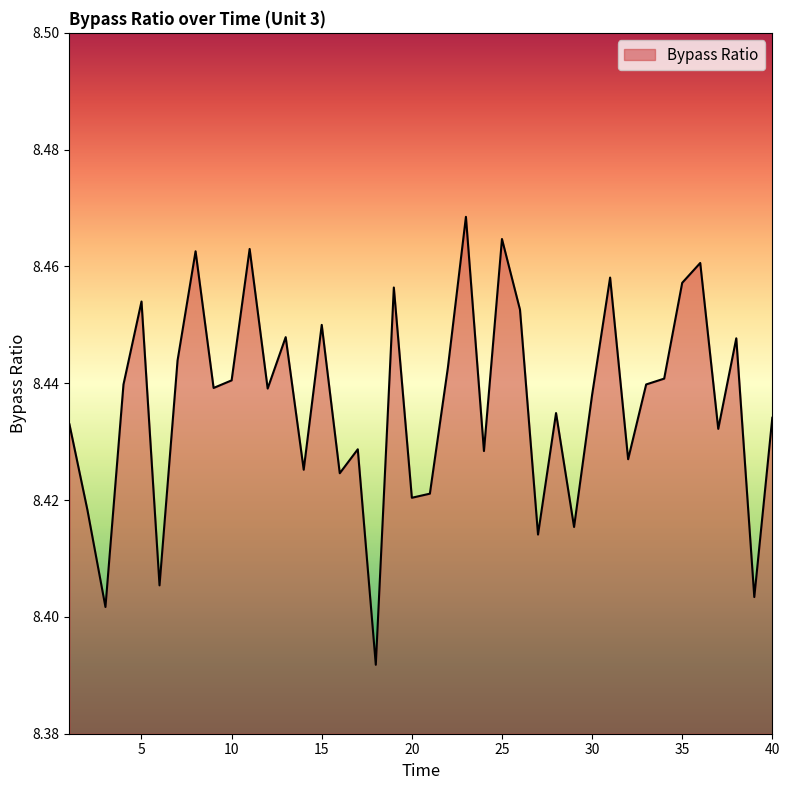

What is the value of the 24th point from the left?

8.4